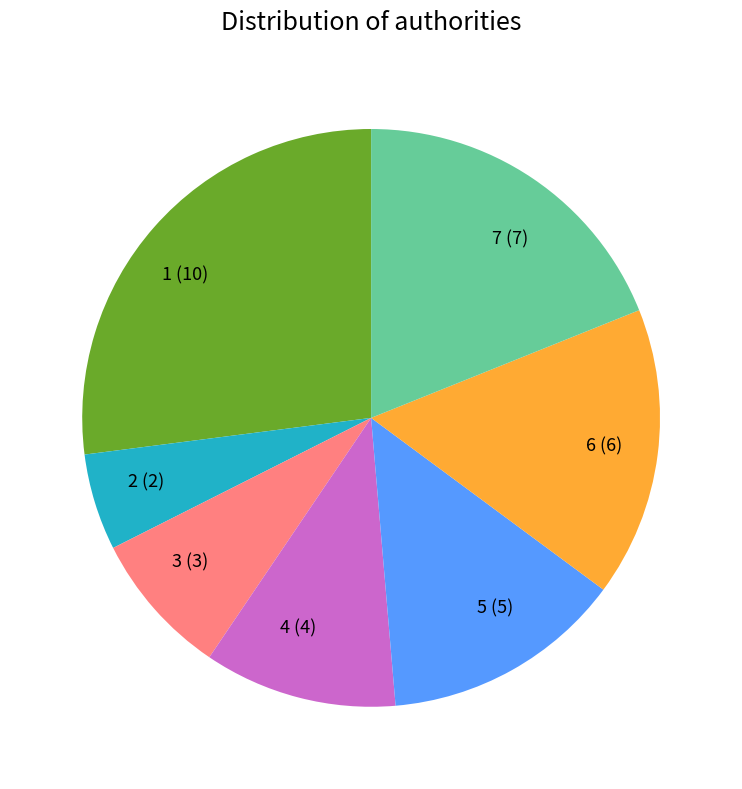

The 6 slice represents 5% of the pie. True or false?

False